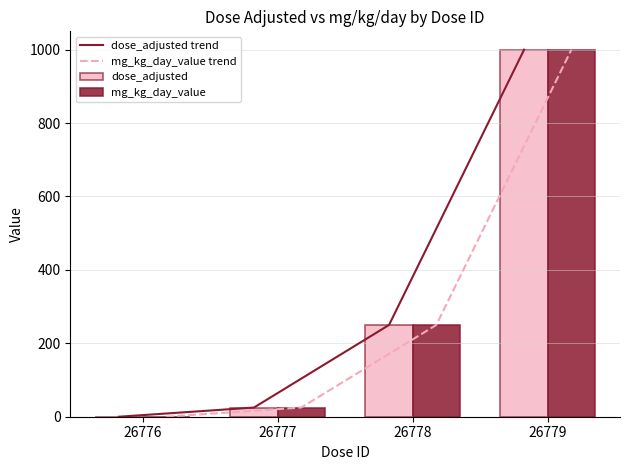

The value of dose_adjusted at 26779 is 1000. True or false?

True